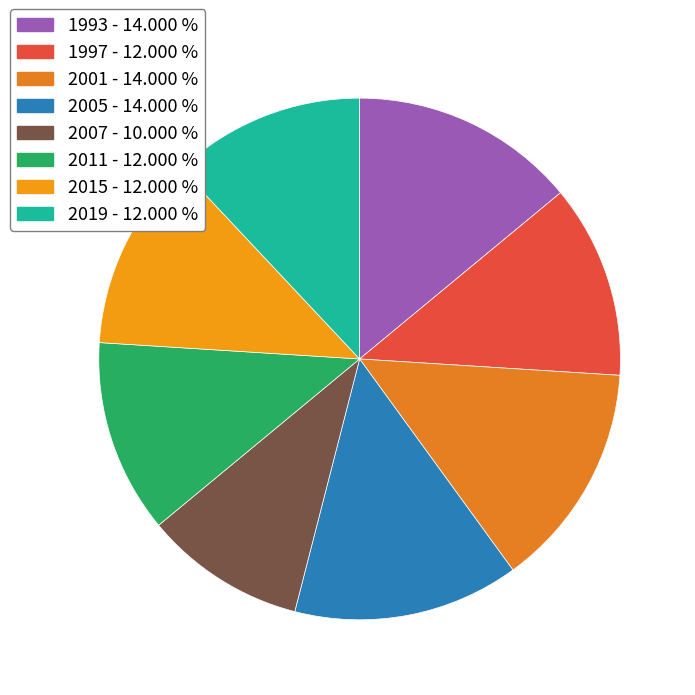

How many segments does this pie chart have?

8